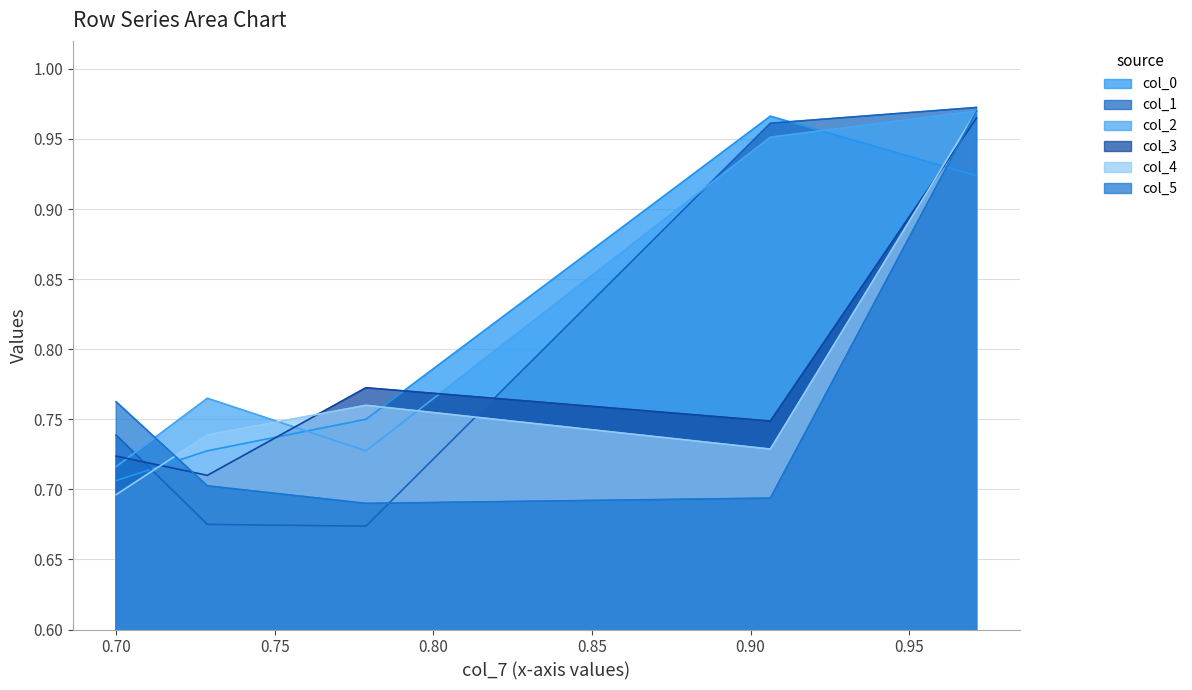

Reading left to right, transcribe all the data shown in this chart.

col_0: 0=0.9	1=1.0	2=0.8	3=0.7	4=0.7
col_1: 0=1.0	1=1.0	2=0.7	3=0.7	4=0.7
col_2: 0=1.0	1=1.0	2=0.7	3=0.8	4=0.7
col_3: 0=1.0	1=0.7	2=0.8	3=0.7	4=0.7
col_4: 0=1.0	1=0.7	2=0.8	3=0.7	4=0.7
col_5: 0=1.0	1=0.7	2=0.7	3=0.7	4=0.8